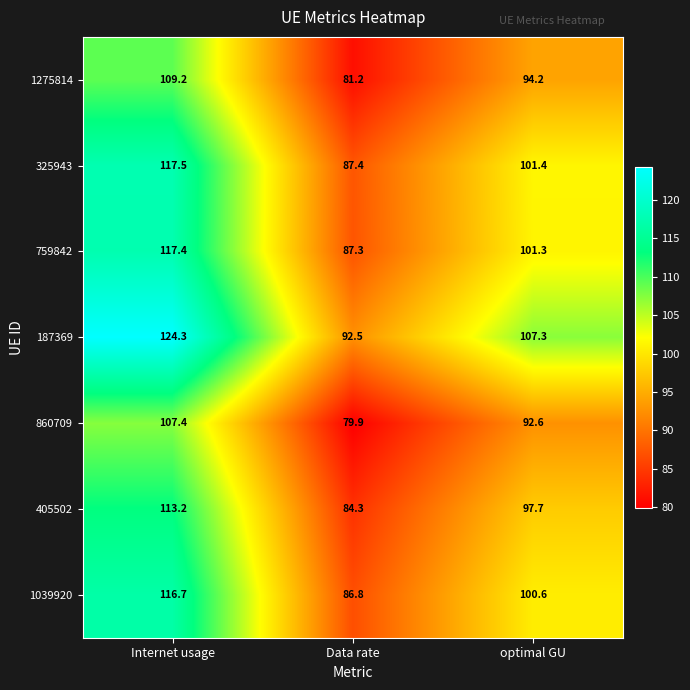

Which label corresponds to the smallest value in the chart?

Data rate